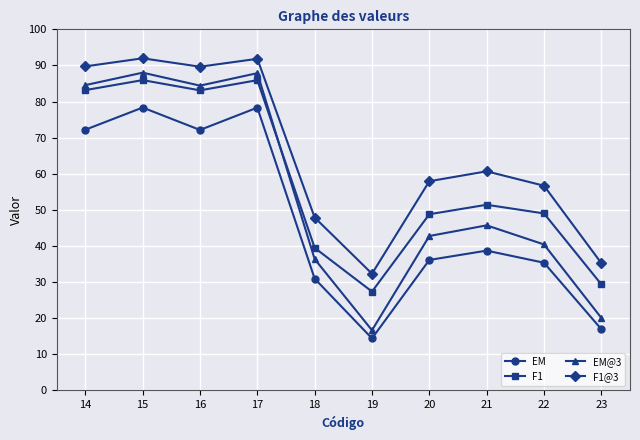

Where is EM@3 nearest to the value 52?

21